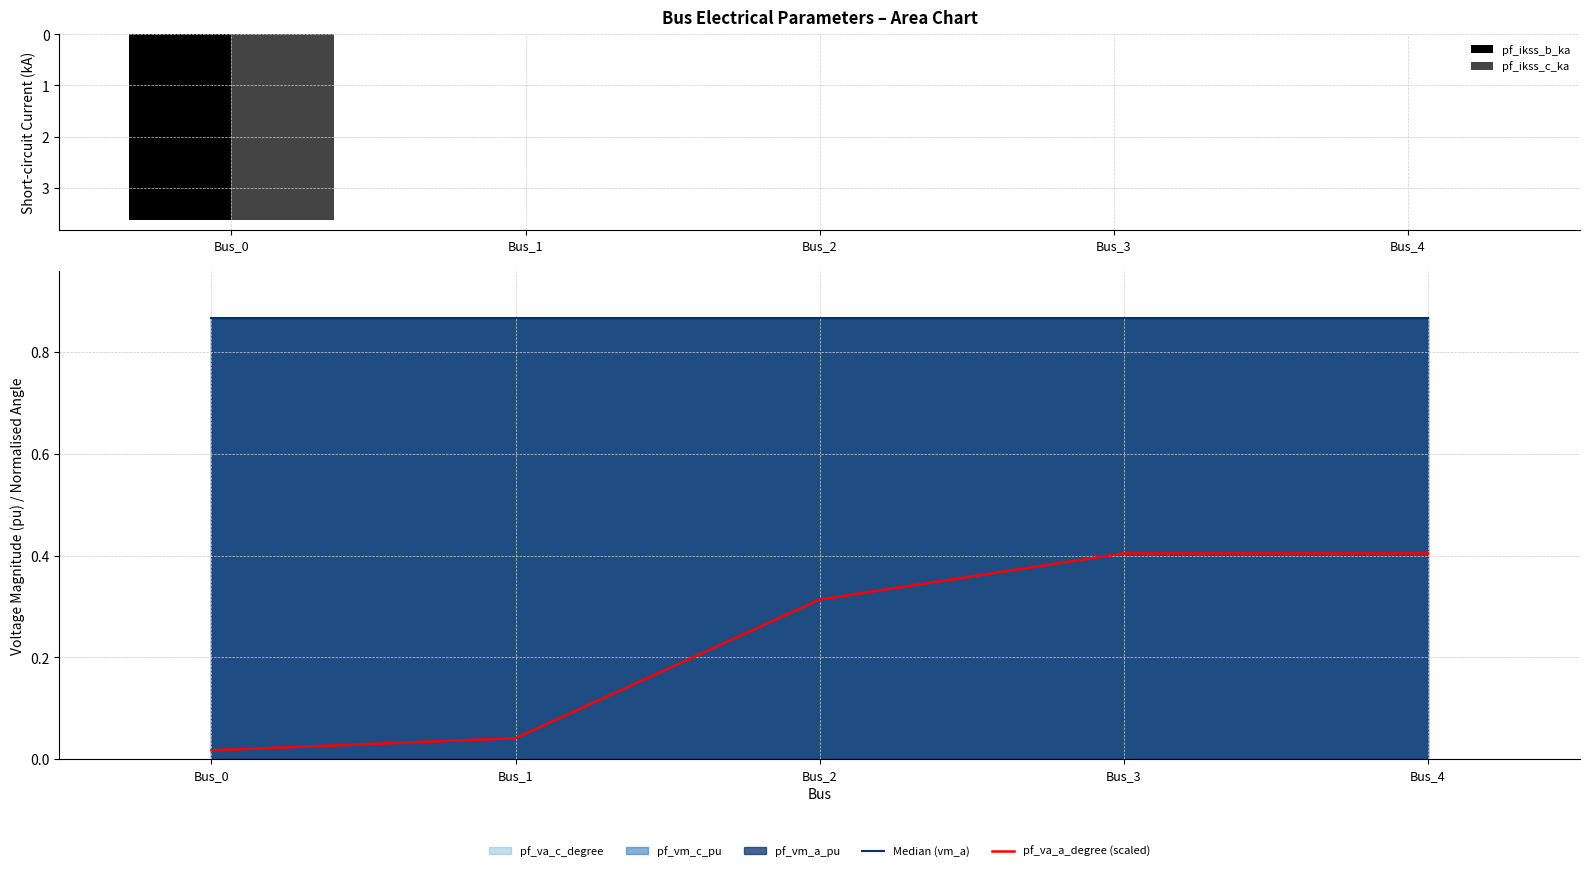

Are the bars horizontal?

No